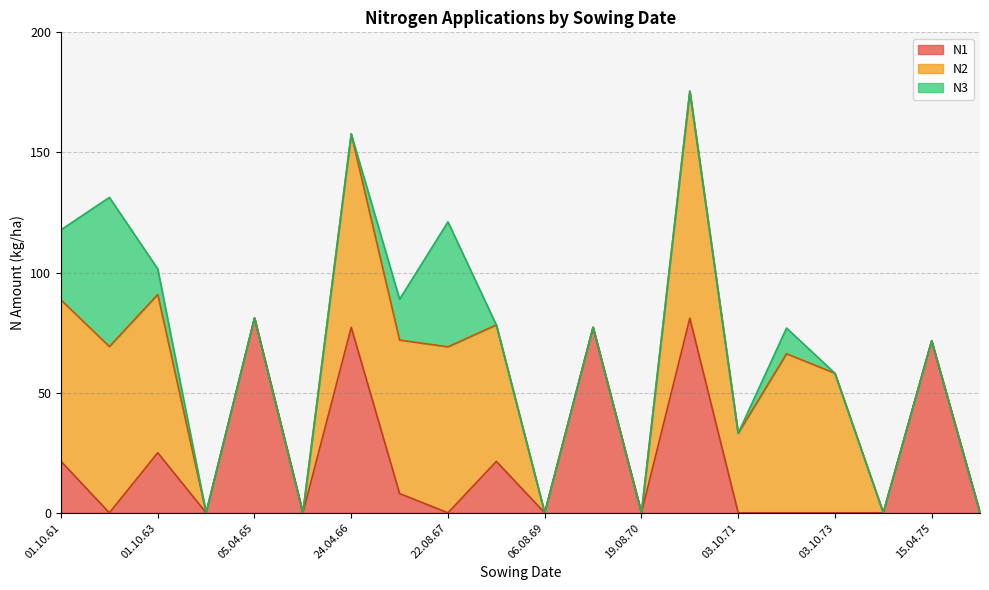

What is the difference between the maximum and second lowest values in the N2 series?

94.5